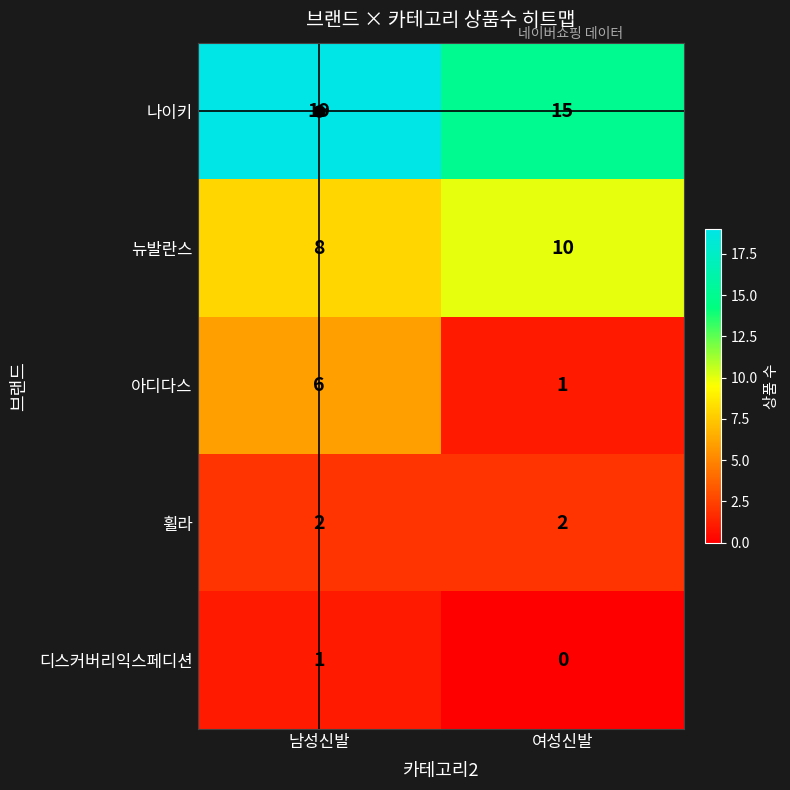

How many categories are shown in the chart?

2